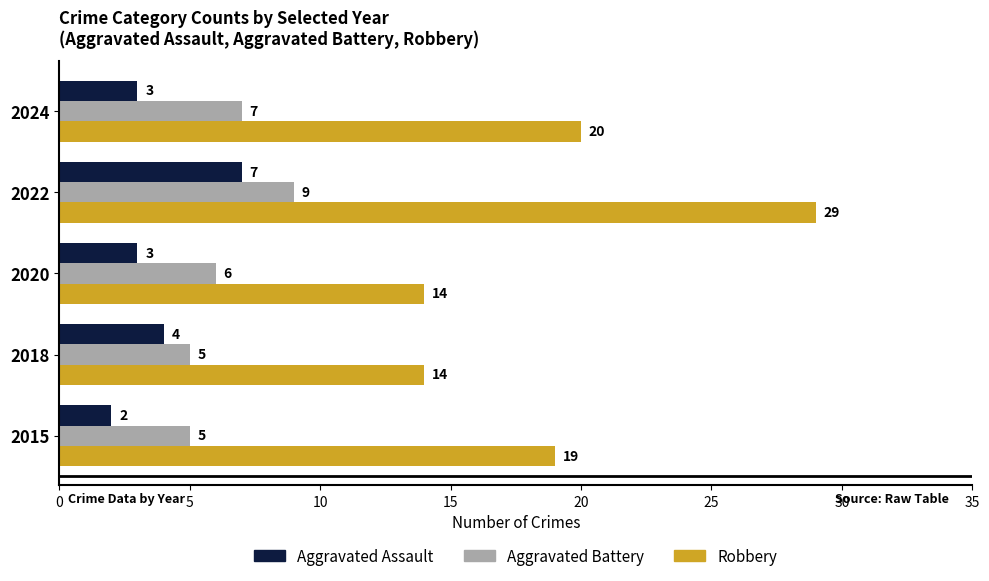

Which series has the largest total across all categories?

Robbery